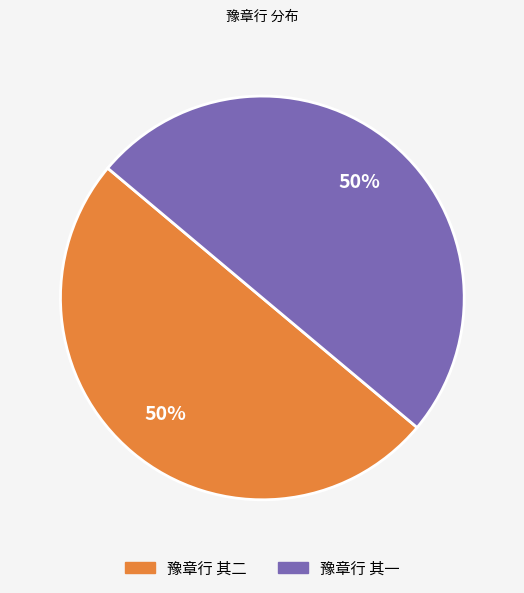

Do 豫章行 其二 and 豫章行 其一 together represent more than half of the pie?

Yes